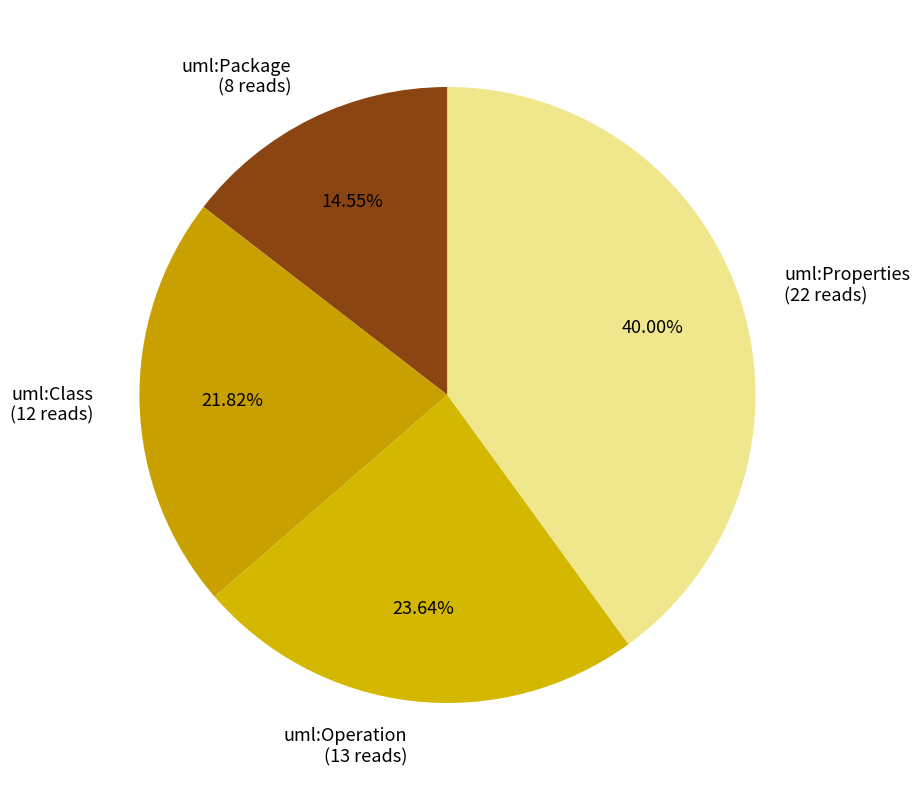

How many slices are in this pie chart?

4